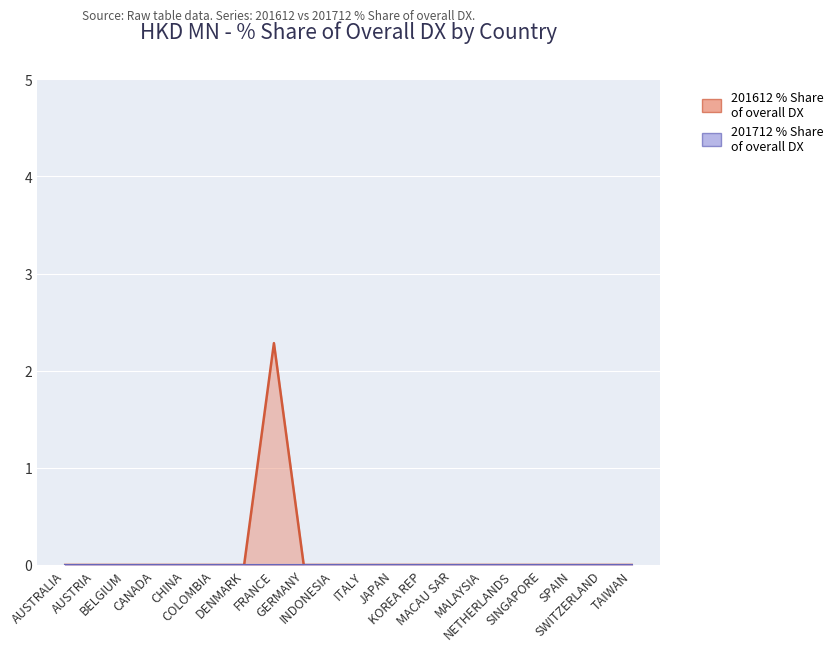

Reading left to right, what are all the values shown in this chart?

AUSTRALIA=0.0	AUSTRIA=0.0	BELGIUM=0.0	CANADA=0.0	CHINA=0.0	COLOMBIA=0.0	DENMARK=0.0	FRANCE=2.3	GERMANY=0.0	INDONESIA=0.0	ITALY=0.0	JAPAN=0.0	KOREA REP=0.0	MACAU SAR=0.0	MALAYSIA=0.0	NETHERLANDS=0.0	SINGAPORE=0.0	SPAIN=0.0	SWITZERLAND=0.0	TAIWAN=0.0